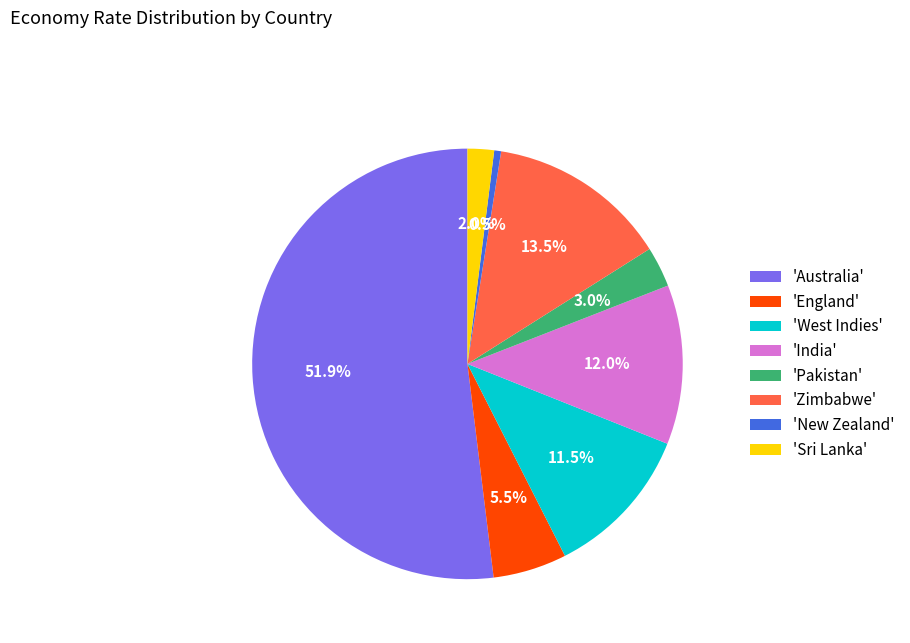

Which has a higher value, 'West Indies' or 'Zimbabwe'?

'Zimbabwe'